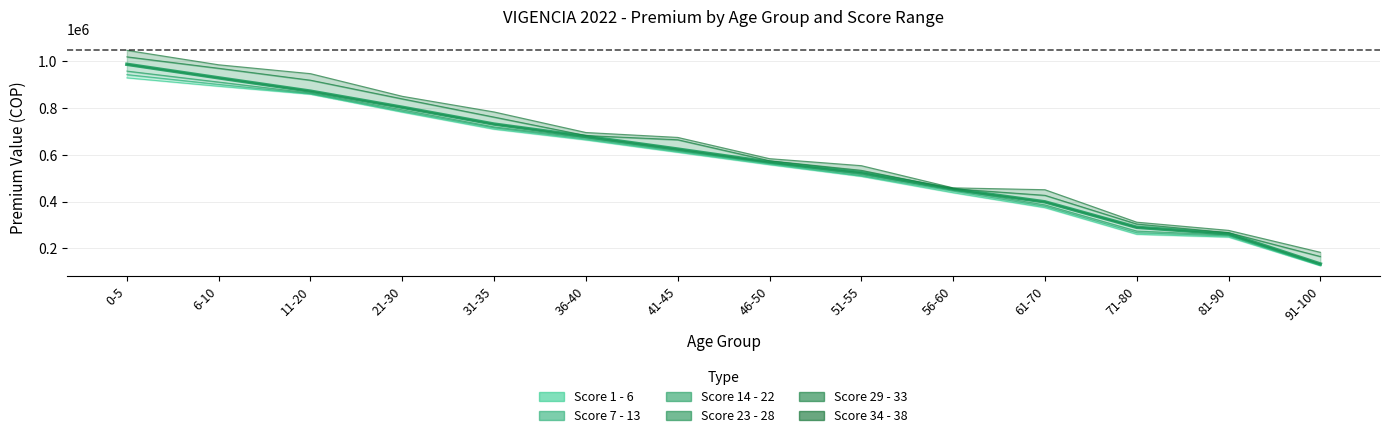

Reading left to right, extract all data points from this chart.

1 - 6: 0-5=930000	6-10=894000	11-20=860000	21-30=783000	31-35=710000	36-40=664000	41-45=611000	46-50=558000	51-55=508000	56-60=438000	61-70=374000	71-80=260000	81-90=248000	91-100=126000
7 - 13: 0-5=944000	6-10=902000	11-20=862000	21-30=787000	31-35=716000	36-40=668000	41-45=615000	46-50=562000	51-55=511000	56-60=445000	61-70=380000	71-80=267000	81-90=253000	91-100=127000
14 - 22: 0-5=959000	6-10=912000	11-20=865000	21-30=793000	31-35=720000	36-40=673000	41-45=619000	46-50=567000	51-55=516000	56-60=451000	61-70=386000	71-80=274000	81-90=257000	91-100=129000
23 - 28: 0-5=988000	6-10=930000	11-20=873000	21-30=804000	31-35=732000	36-40=679000	41-45=625000	46-50=569000	51-55=524000	56-60=453000	61-70=399000	71-80=290000	81-90=262000	91-100=133000
29 - 33: 0-5=1020000	6-10=971000	11-20=920000	21-30=840000	31-35=762000	36-40=683000	41-45=665000	46-50=575000	51-55=534000	56-60=455000	61-70=427000	71-80=304000	81-90=267000	91-100=165000
34 - 38: 0-5=1048000	6-10=986000	11-20=948000	21-30=851000	31-35=784000	36-40=696000	41-45=675000	46-50=584000	51-55=554000	56-60=459000	61-70=451000	71-80=312000	81-90=277000	91-100=183000